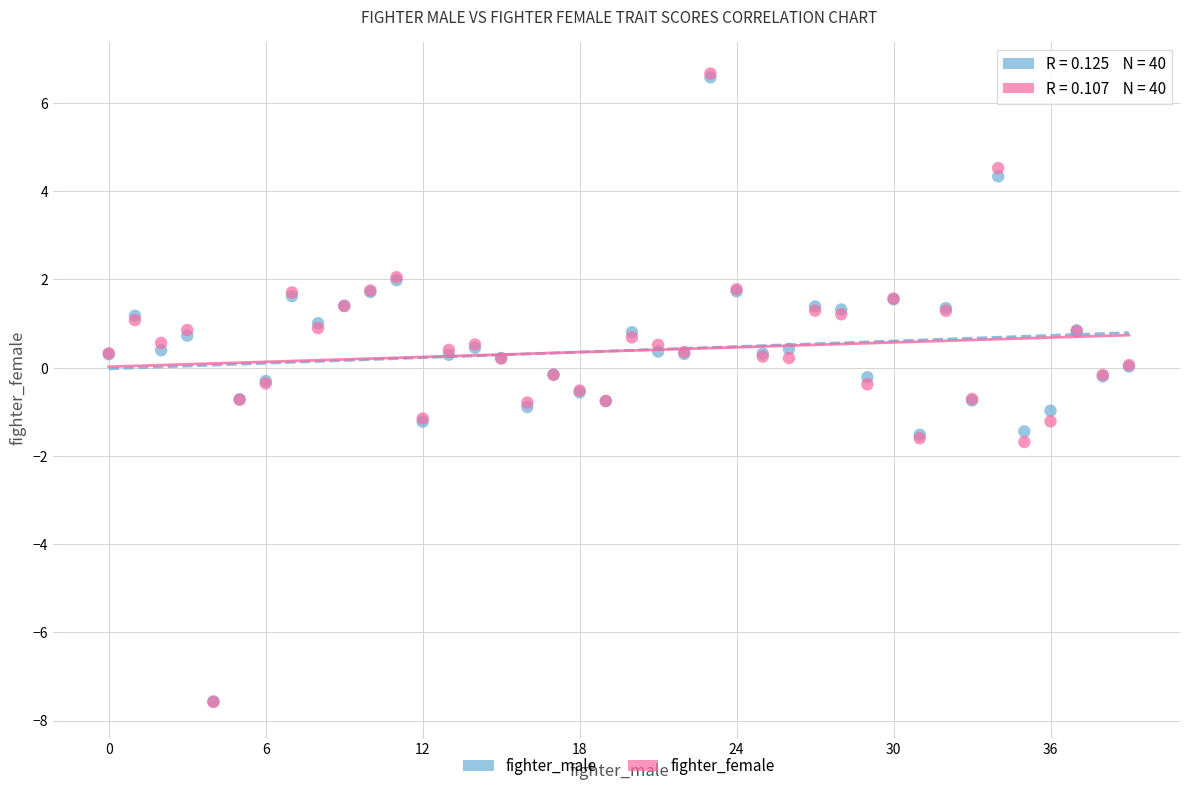

Which series has the largest Y range (max minus min)?

fighter_female